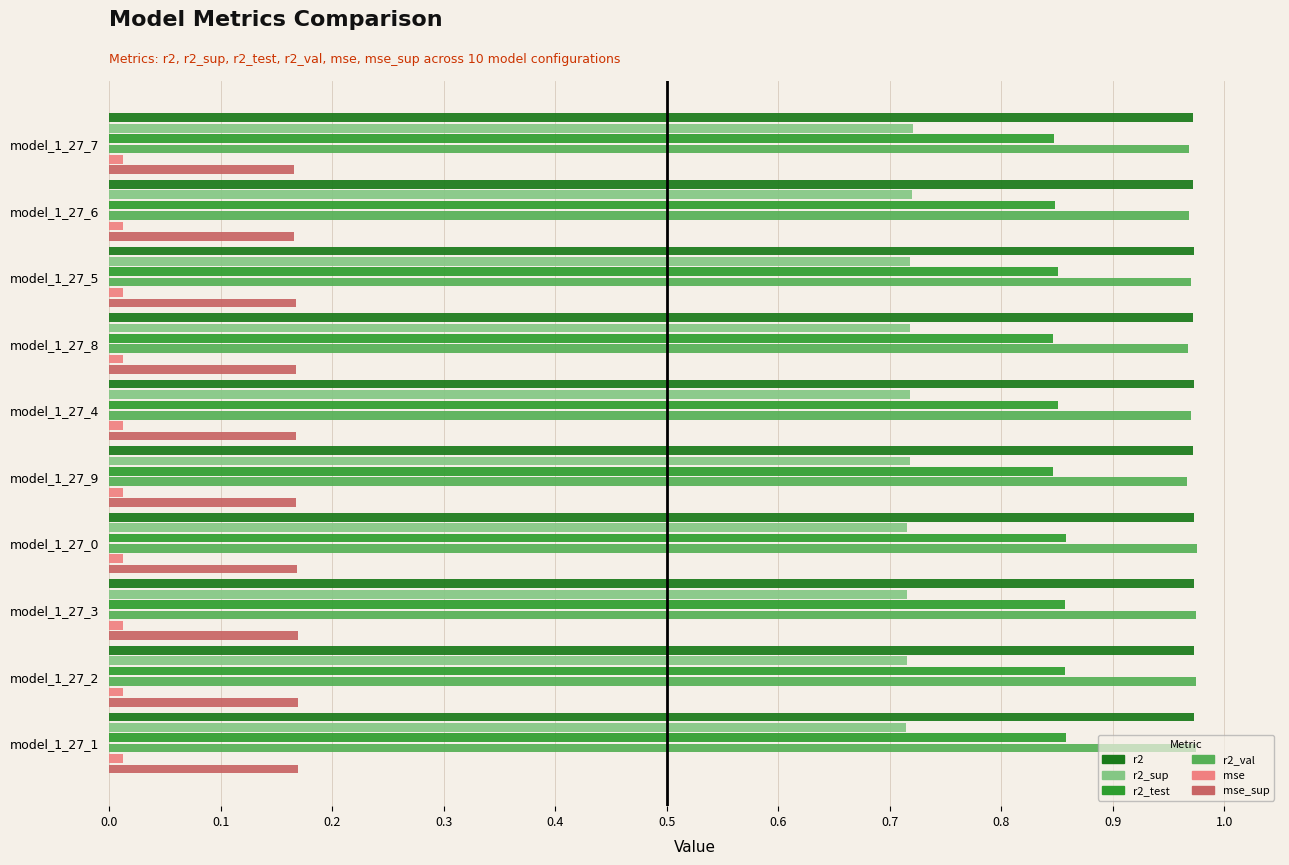

Is the value of mse_sup at model_1_27_0 greater than the value of mse at model_1_27_9?

Yes